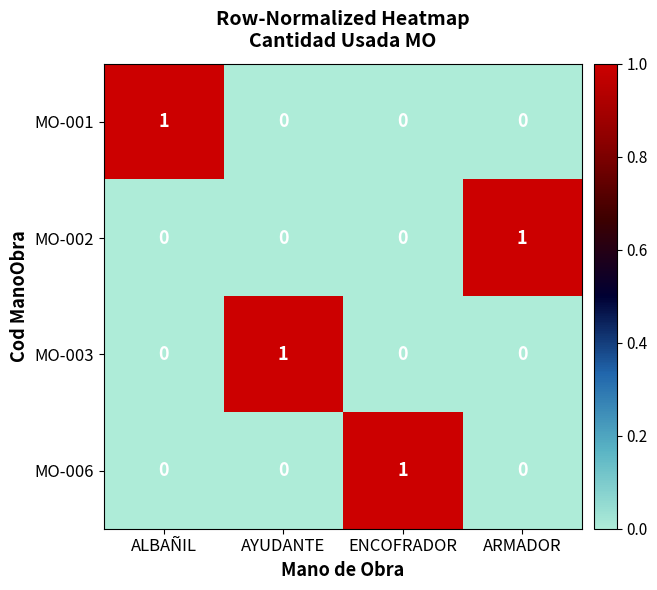

Is it true that MO-003 equals 0 at ENCOFRADOR?

True